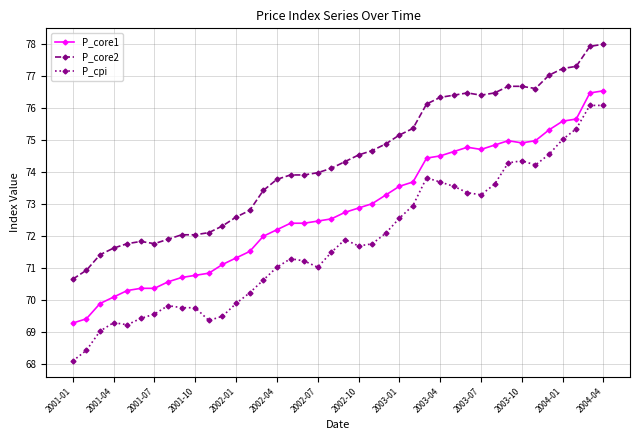

List the series in order of their overall mean, highest first.

P_core2, P_core1, P_cpi